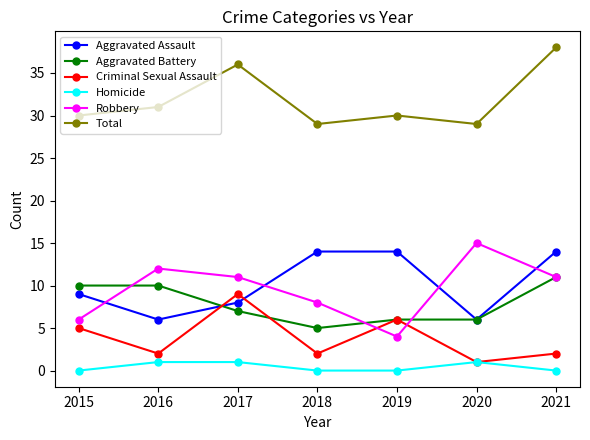

True or false: Homicide and Aggravated Battery intersect in this chart.

False